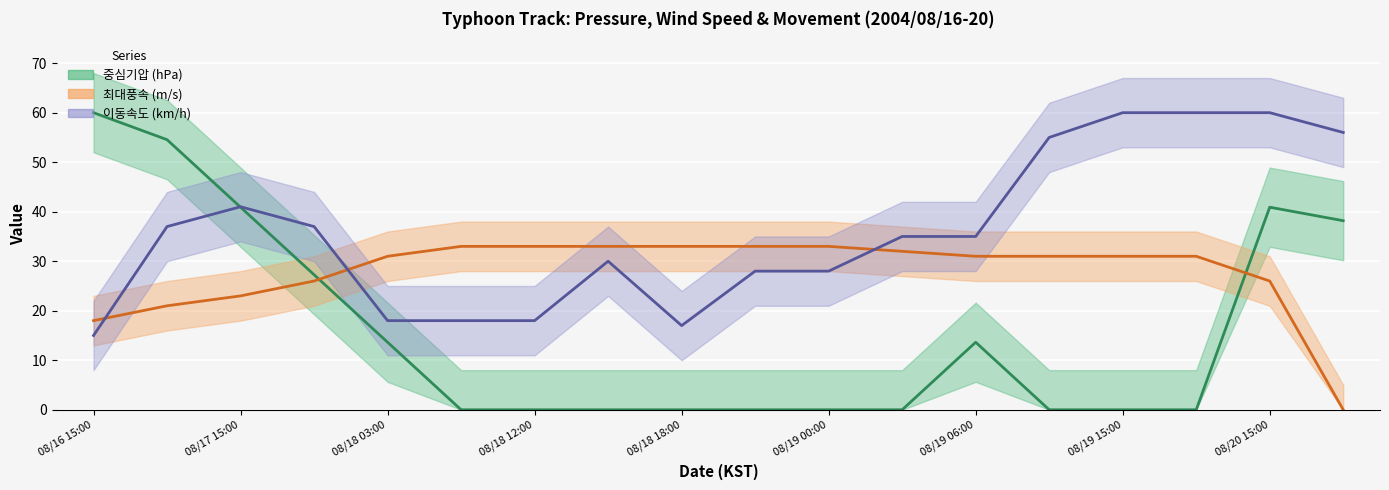

What is the difference between the maximum and minimum values in the 중심기압 (hPa) series?

60.0